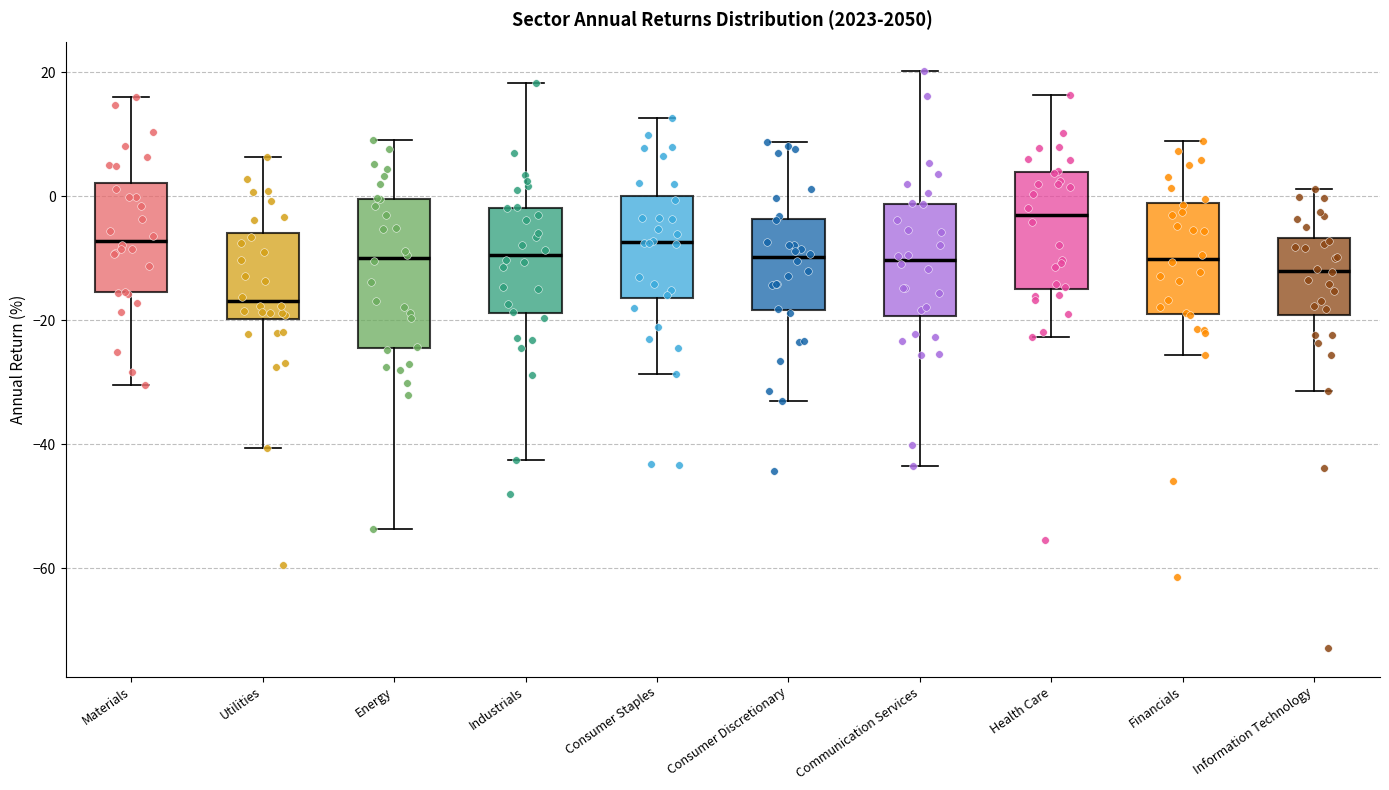

Which box has the highest median line?

Health Care